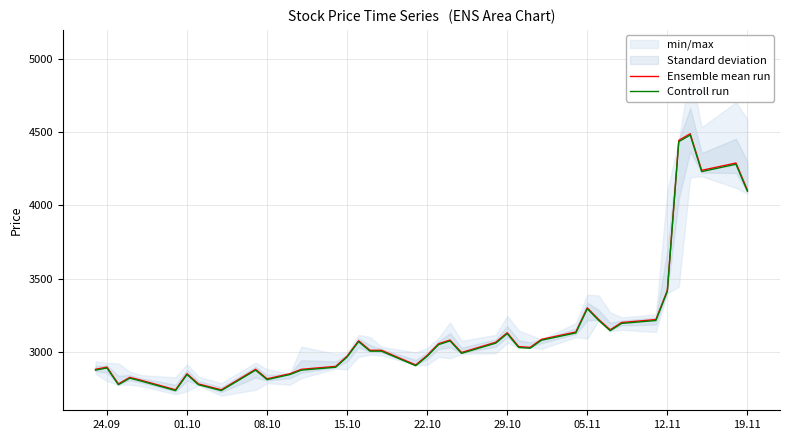

What is the sum of all Controll run values?

126007.5